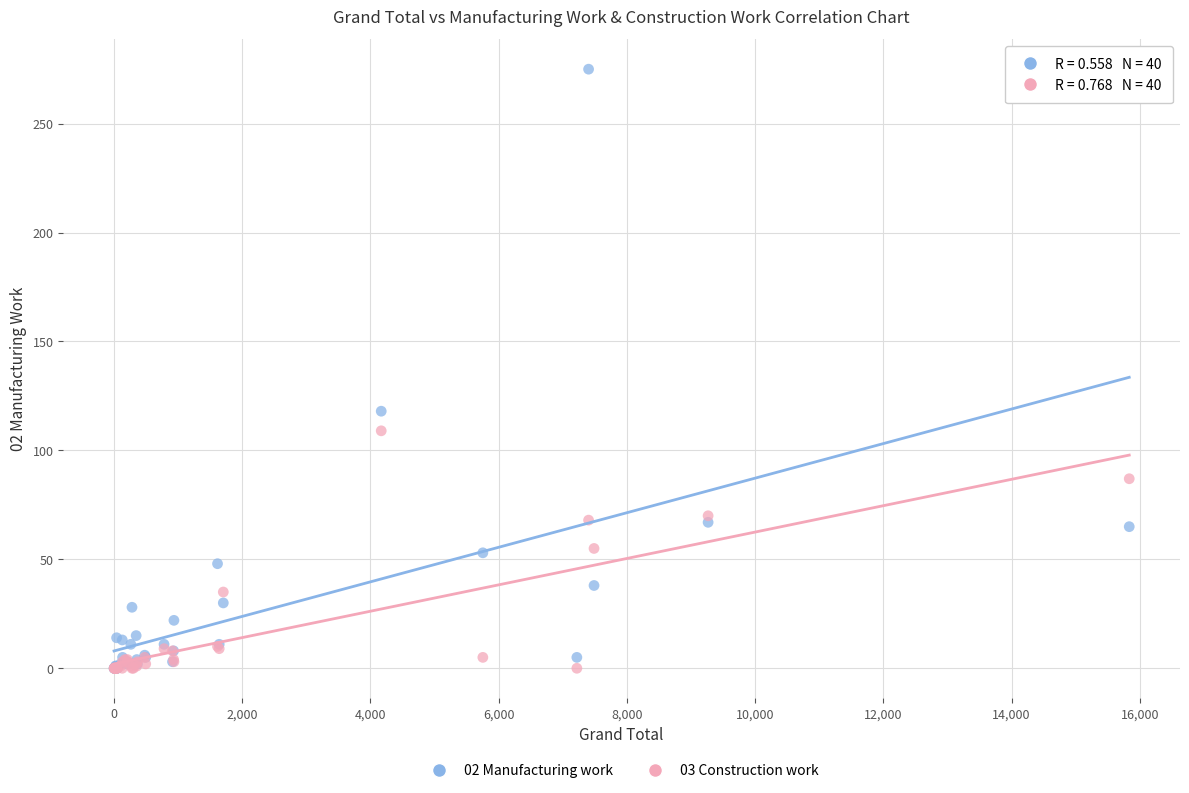

Which series reaches the maximum Y coordinate?

02 Manufacturing work